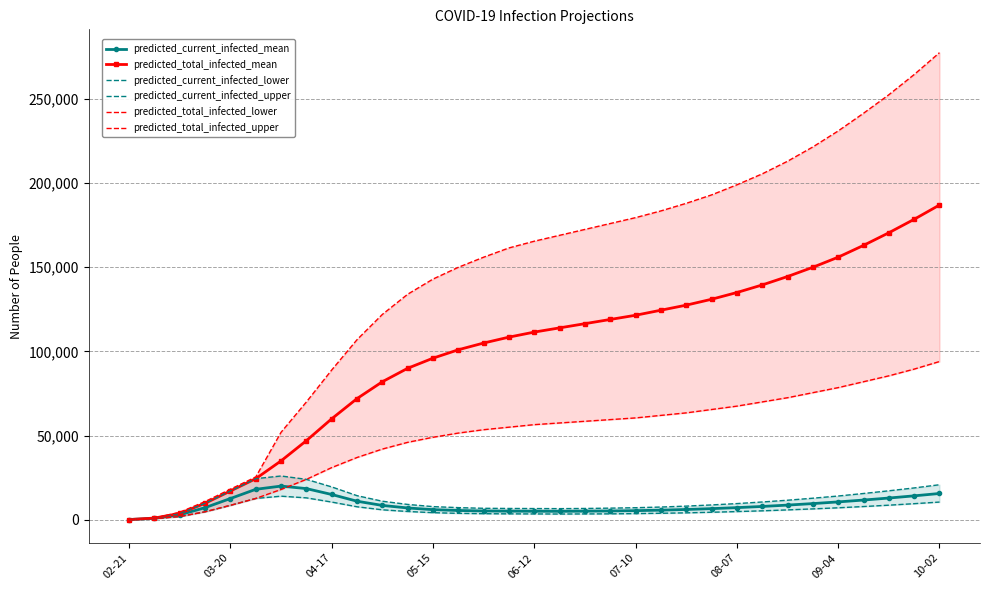

Which series has the largest range (max minus min)?

predicted_total_infected_upper